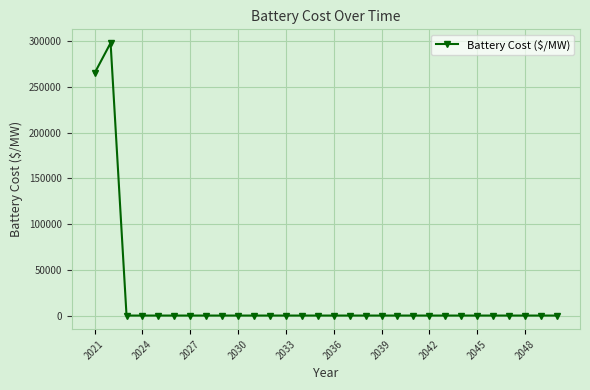

What is the maximum value shown in the chart?

298172.4